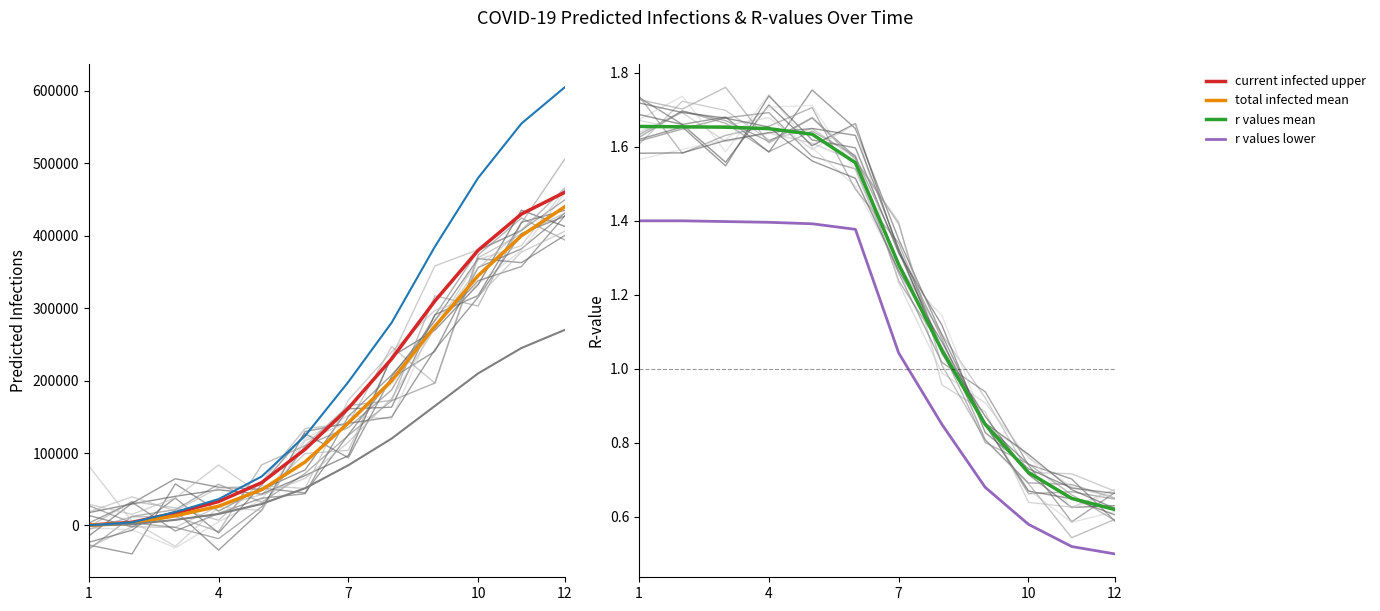

Reading left to right, transcribe all the data shown in this chart.

predicted current infected upper: 369.0	4274.0	17045.0	33014.0	59244.0	105187.0	161882.0	230000.0	310000.0	380000.0	430000.0	460000.0
predicted total infected mean: 260.0	3021.0	13373.0	26551.0	49512.0	87658.0	141652.0	200000.0	275000.0	345000.0	400000.0	440000.0
predicted total infected lower: 133.0	1584.0	7729.0	15850.0	29768.0	51391.0	83177.0	120000.0	165000.0	210000.0	245000.0	270000.0
predicted total infected upper: 369.0	4274.0	18521.0	36335.0	67802.0	123707.0	198216.0	280000.0	385000.0	480000.0	555000.0	605000.0
r values mean: 1.7	1.7	1.7	1.6	1.6	1.6	1.3	1.1	0.8	0.7	0.7	0.6
r values lower: 1.4	1.4	1.4	1.4	1.4	1.4	1.0	0.8	0.7	0.6	0.5	0.5